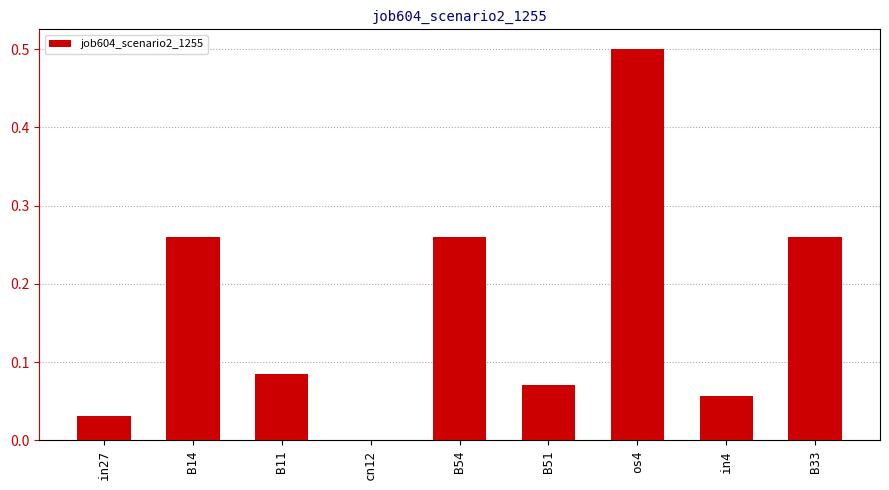

At which category does the chart reach its peak across all series?

os4